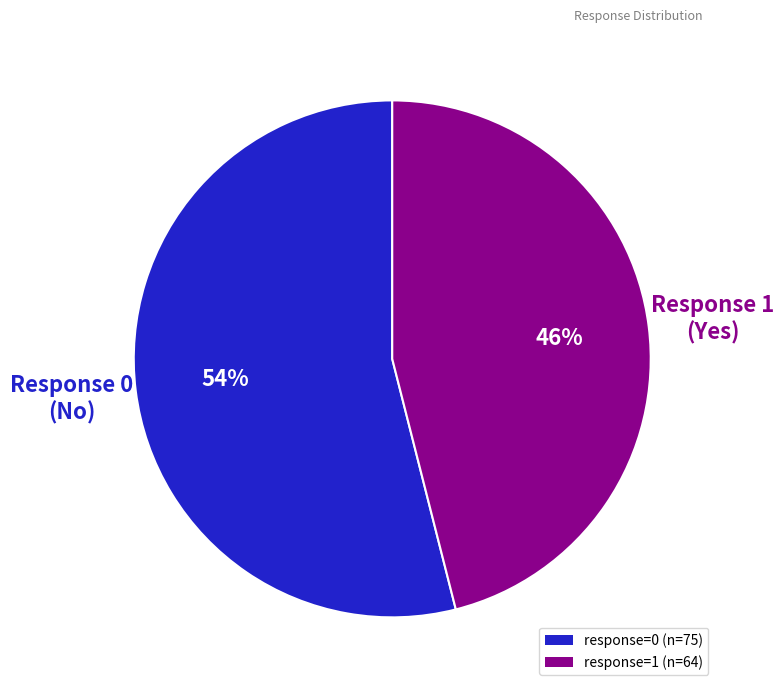

Is there a majority slice in this chart?

Yes